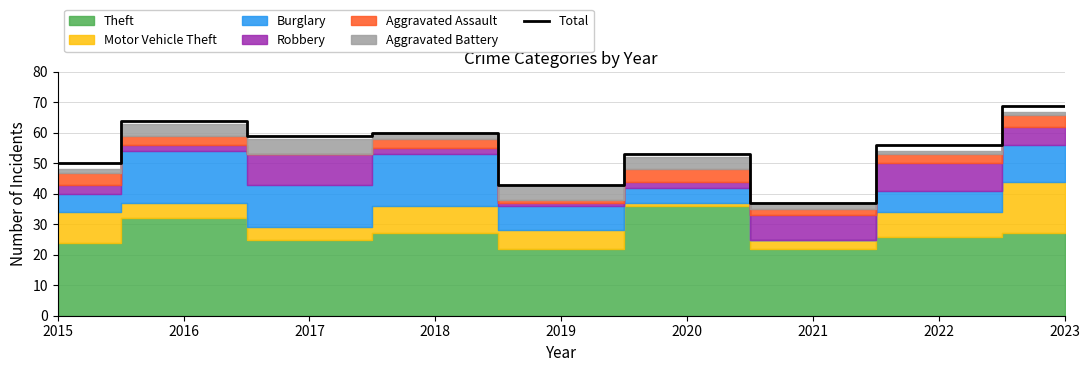

True or false: there are more than 2 points higher than both neighbors.

True